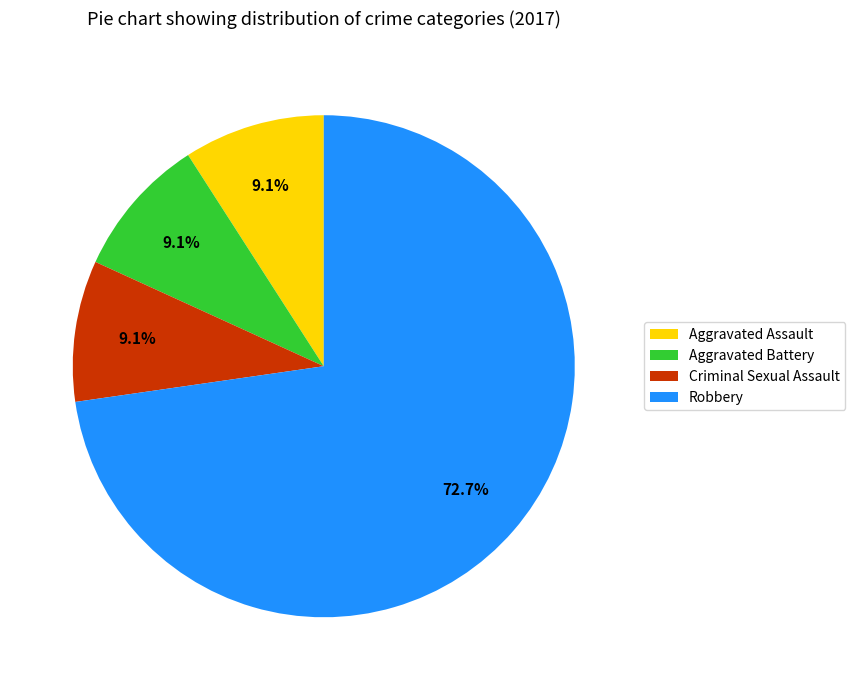

Count the number of slices in the pie.

4